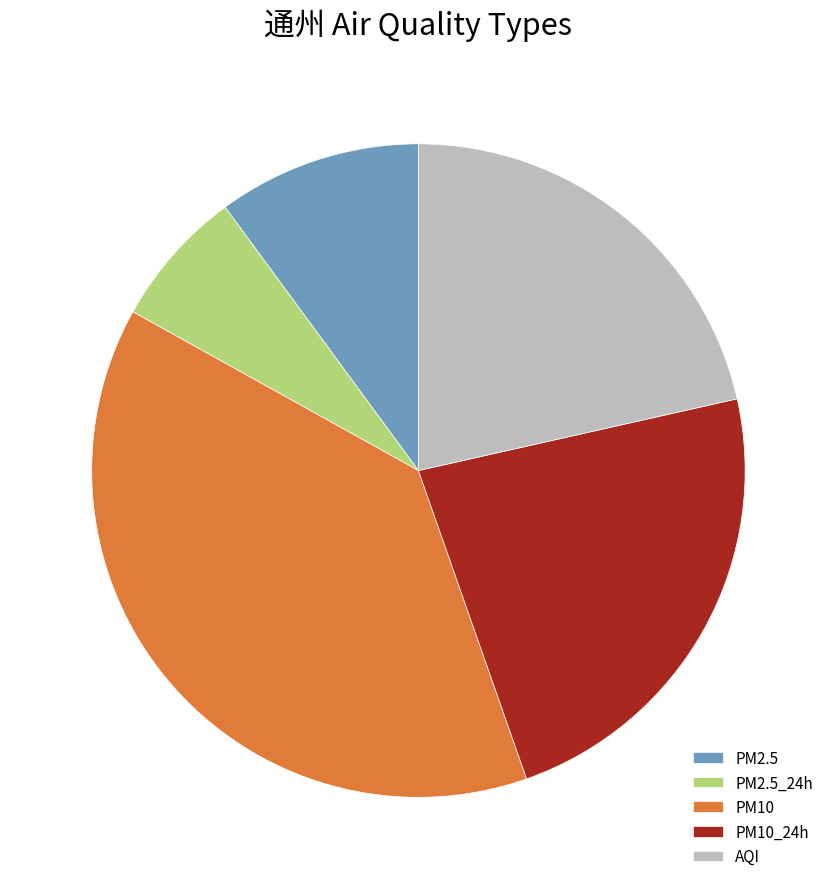

True or false: PM2.5 accounts for 19% of the total.

False